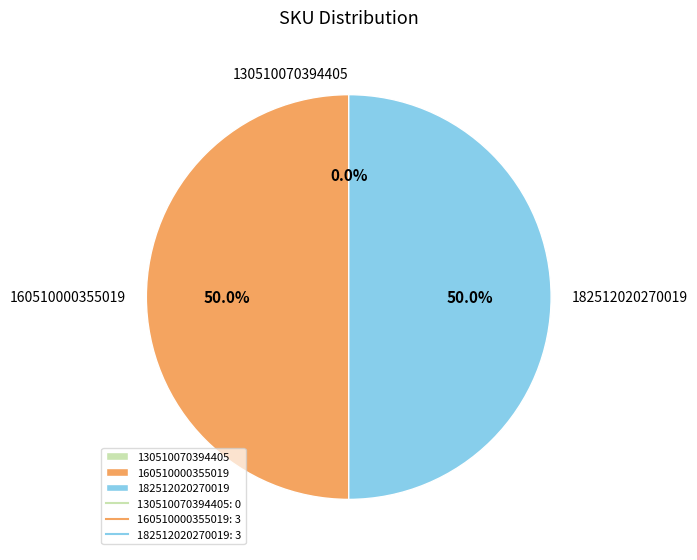

How many slices are in this pie chart?

3